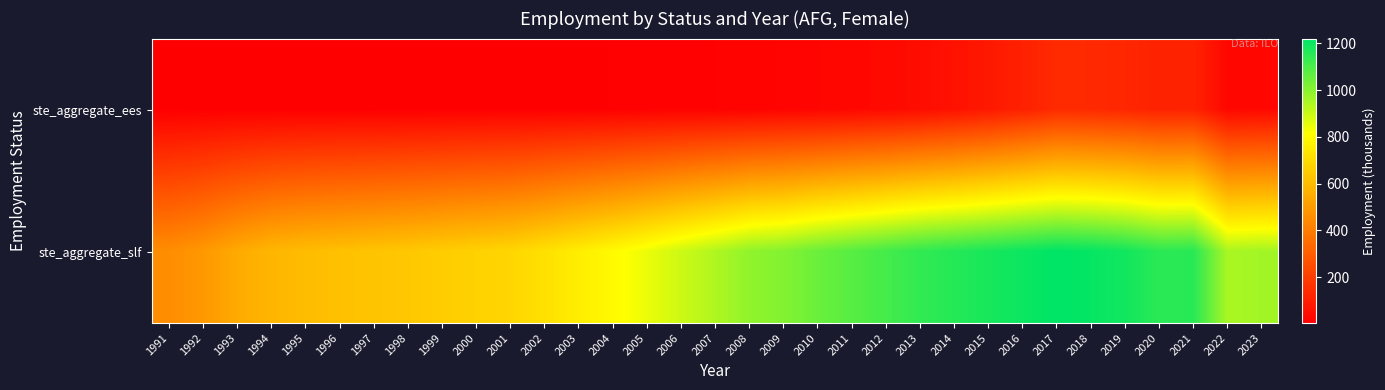

Reading left to right, transcribe all the data shown in this chart.

ste_aggregate_ees: 1991=4.3	1992=4.7	1993=5.3	1994=5.9	1995=6.2	1996=6.4	1997=6.5	1998=6.7	1999=6.8	2000=6.9	2001=6.9	2002=7.4	2003=8.1	2004=9.2	2005=10.4	2006=12.3	2007=13.7	2008=15.9	2009=19.5	2010=22.9	2011=29.2	2012=36.0	2013=47.1	2014=62.7	2015=83.3	2016=110.0	2017=139.7	2018=136.9	2019=128.4	2020=113.7	2021=115.0	2022=29.2	2023=32.4
ste_aggregate_slf: 1991=454.8	1992=489.8	1993=545.5	1994=584.7	1995=603.8	1996=616.7	1997=628.2	1998=640.0	1999=655.0	2000=670.0	2001=685.0	2002=720.0	2003=760.0	2004=800.0	2005=845.0	2006=895.0	2007=940.0	2008=990.0	2009=1010.0	2010=1050.0	2011=1080.0	2012=1110.0	2013=1140.0	2014=1160.0	2015=1180.0	2016=1200.0	2017=1220.0	2018=1210.0	2019=1190.0	2020=1150.0	2021=1155.0	2022=950.0	2023=960.0